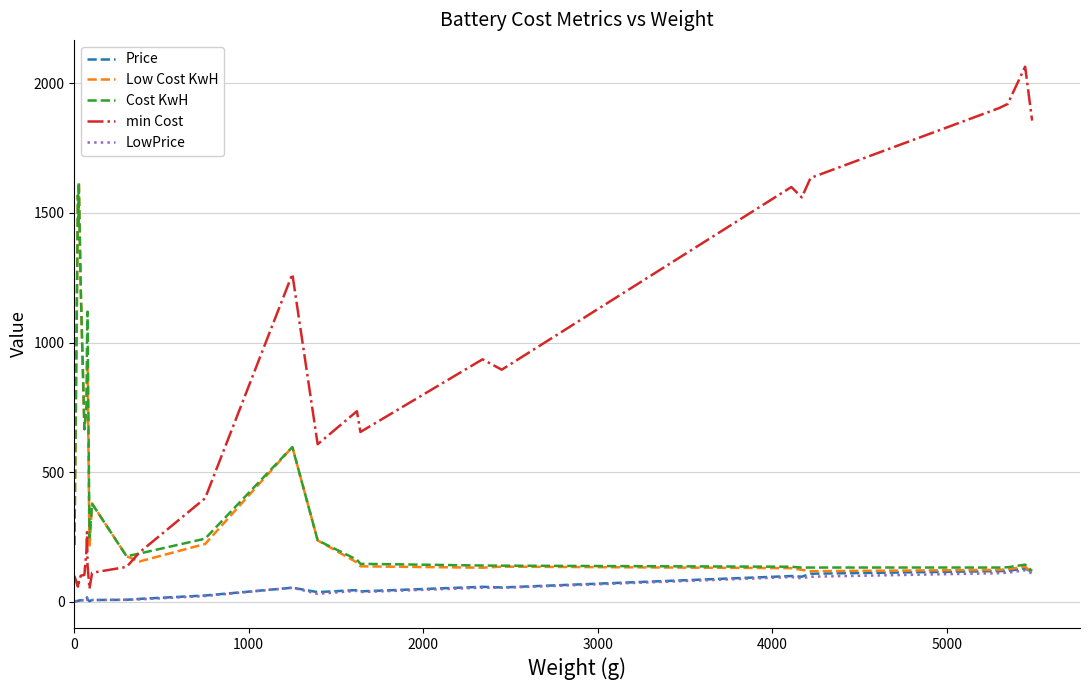

Which series has the largest total across all categories?

min Cost